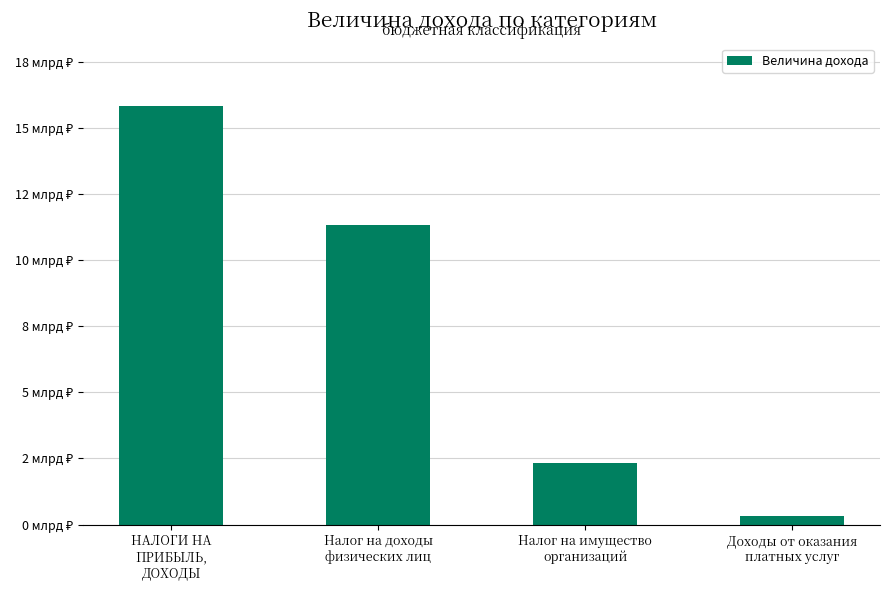

Rank the categories by value from highest to lowest.

НАЛОГИ НА
ПРИБЫЛЬ,
ДОХОДЫ, Налог на доходы
физических лиц, Налог на имущество
организаций, Доходы от оказания
платных услуг